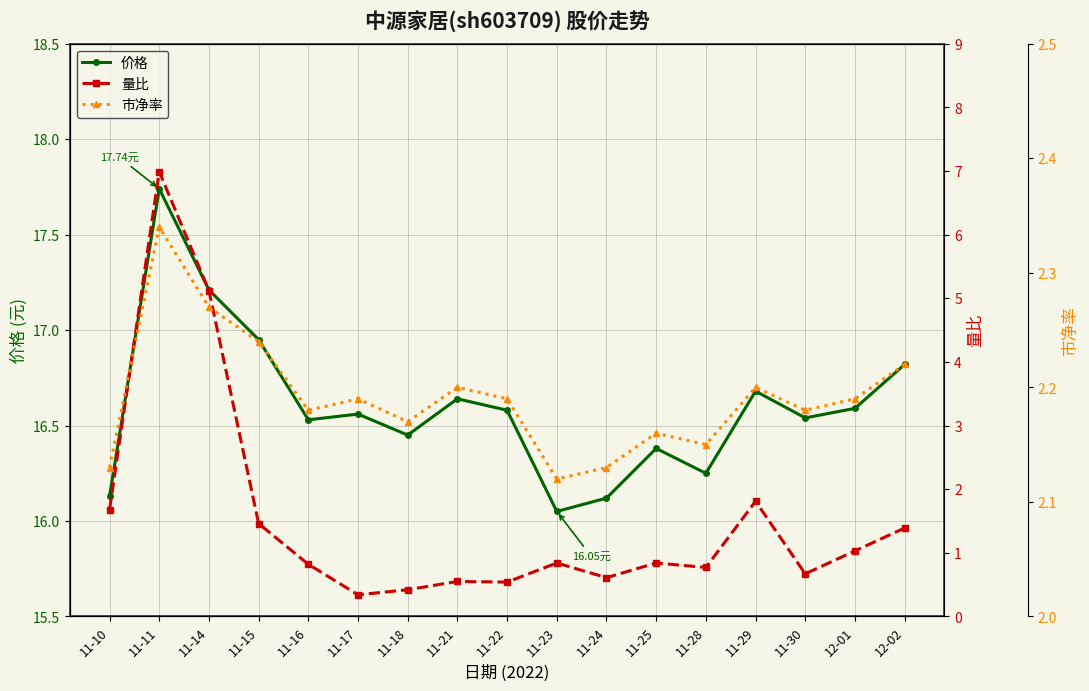

What is the average value of the 价格 series?

16.6